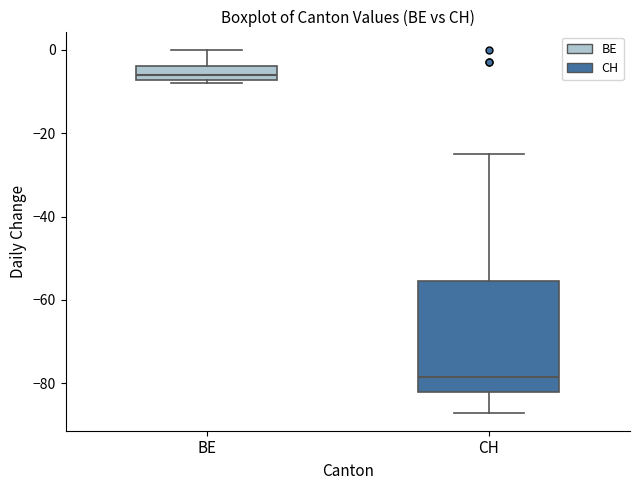

Where does the upper whisker of the box for BE end on the y-axis? The values are not printed on the chart, so give them approximately, as read against the axis.

0